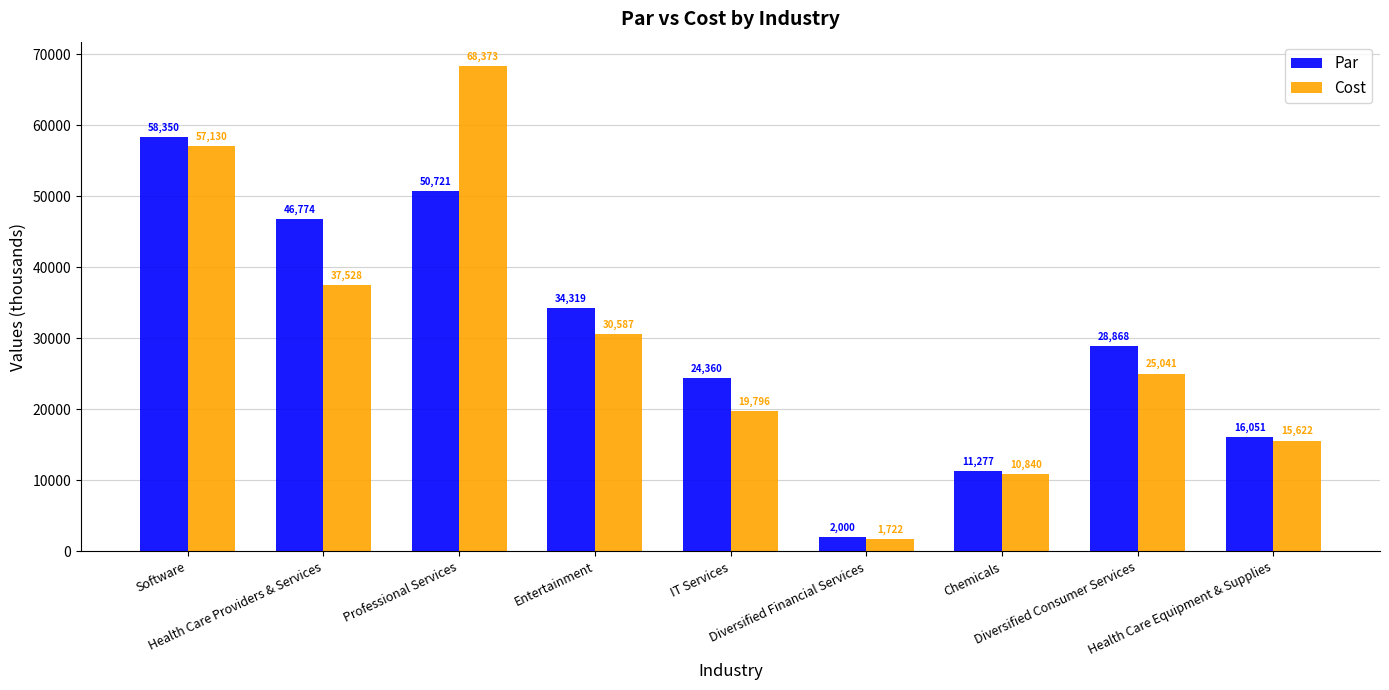

What is the smallest value displayed?

1722